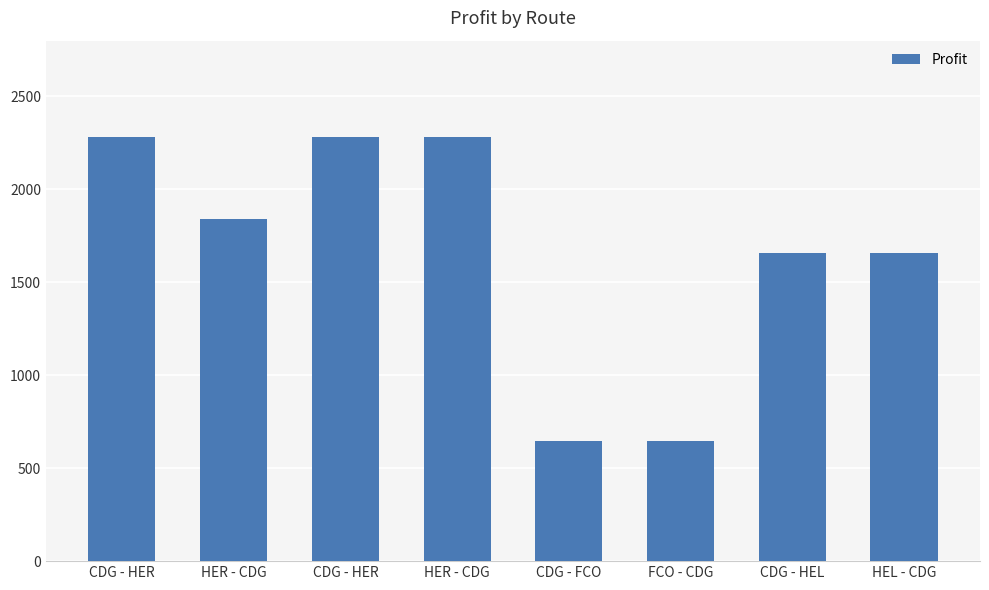

Reading left to right, what are all the values shown in this chart?

2284.1	1842.1	2284.1	2284.1	647.4	647.4	1656.6	1656.6